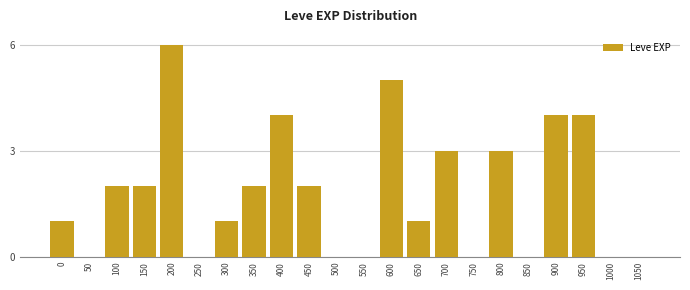

Reading left to right, extract all data points from this chart.

0=1	50=0	100=2	150=2	200=6	250=0	300=1	350=2	400=4	450=2	500=0	550=0	600=5	650=1	700=3	750=0	800=3	850=0	900=4	950=4	1000=0	1050=0